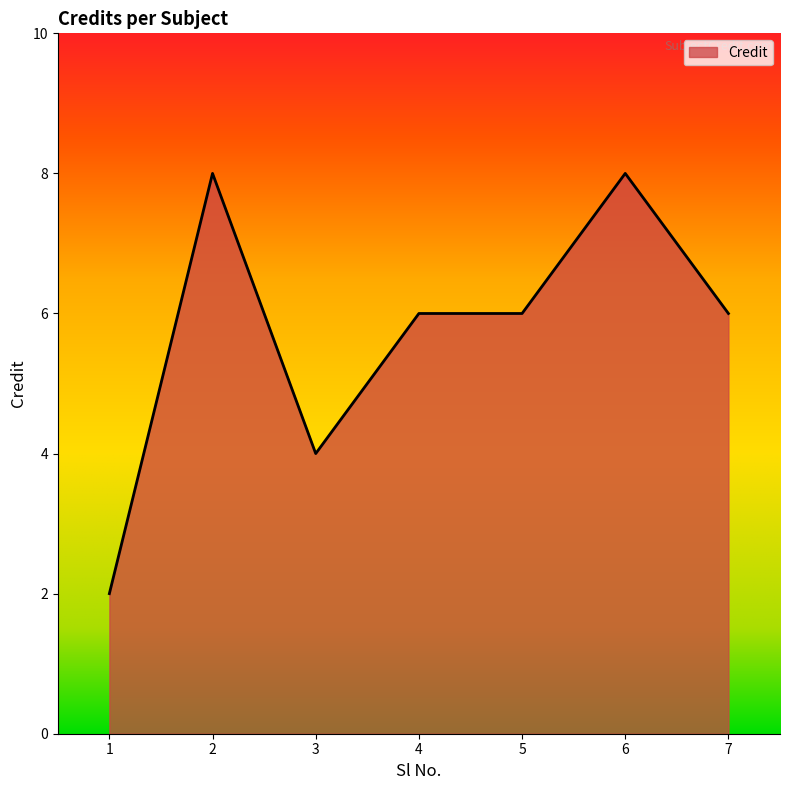

What is the average value?

6